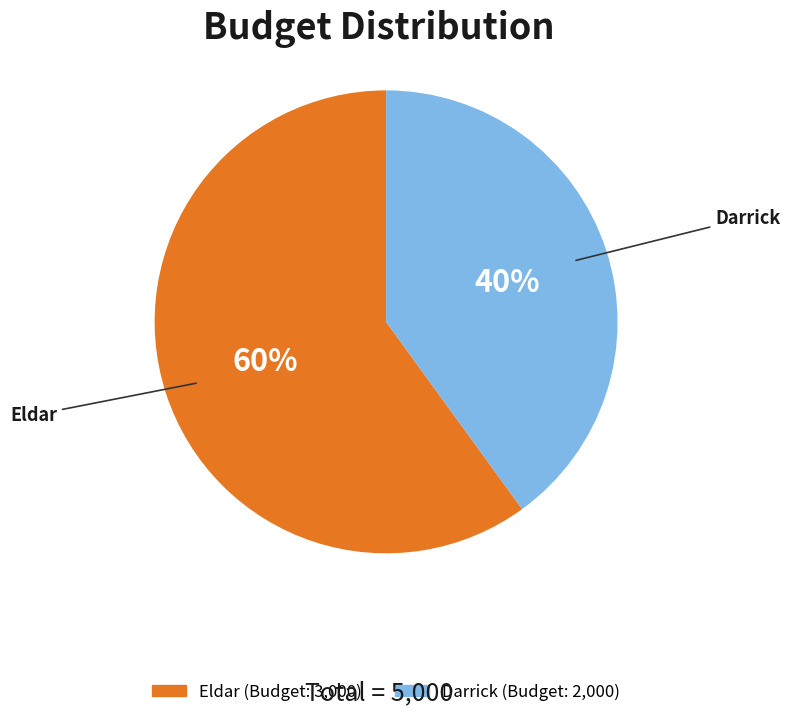

Which slice is the largest?

Eldar